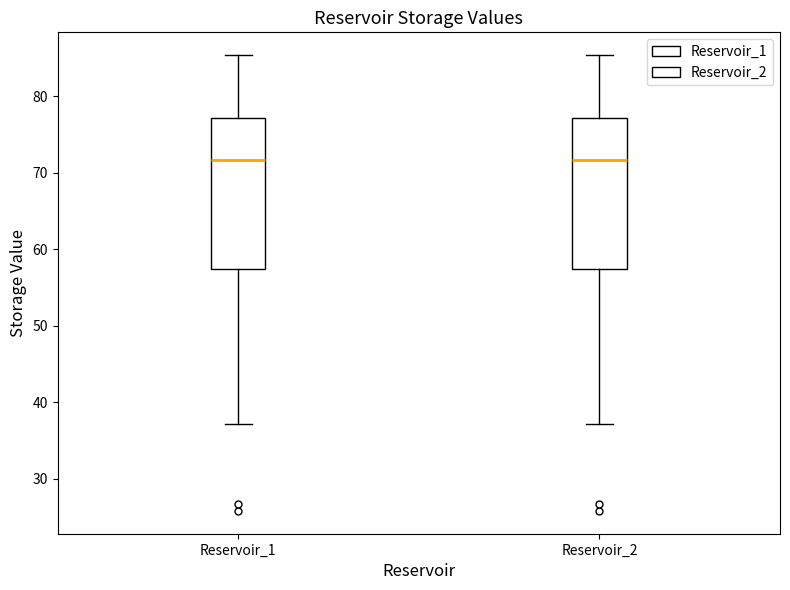

Reading left to right, transcribe this box plot: for each box, give where its median line is, the range the box spans, and where its two whiskers end, as read against the y-axis. The values are not printed on the chart, so give them approximately, as read against the axis.

Reservoir_1: median 72, box 57 to 77, whiskers 37 to 85
Reservoir_2: median 72, box 57 to 77, whiskers 37 to 85